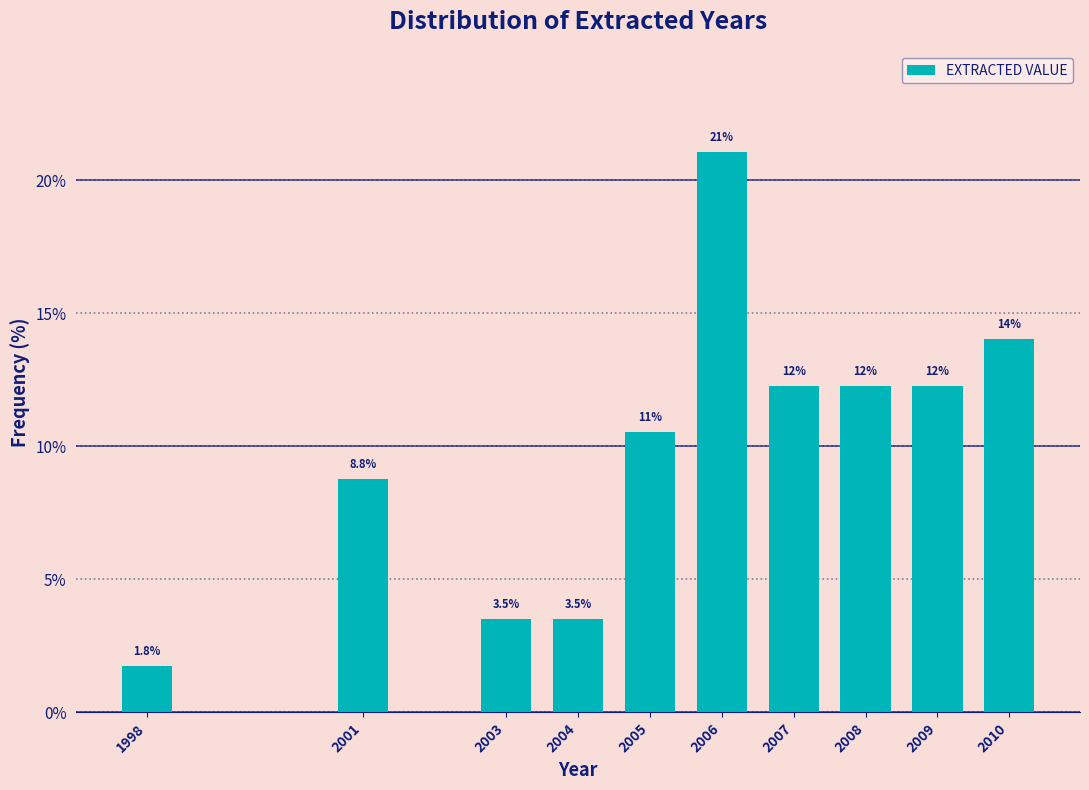

Reading left to right, what are all the values shown in this chart?

1998=1.8	2001=8.8	2003=3.5	2004=3.5	2005=10.5	2006=21.1	2007=12.3	2008=12.3	2009=12.3	2010=14.0